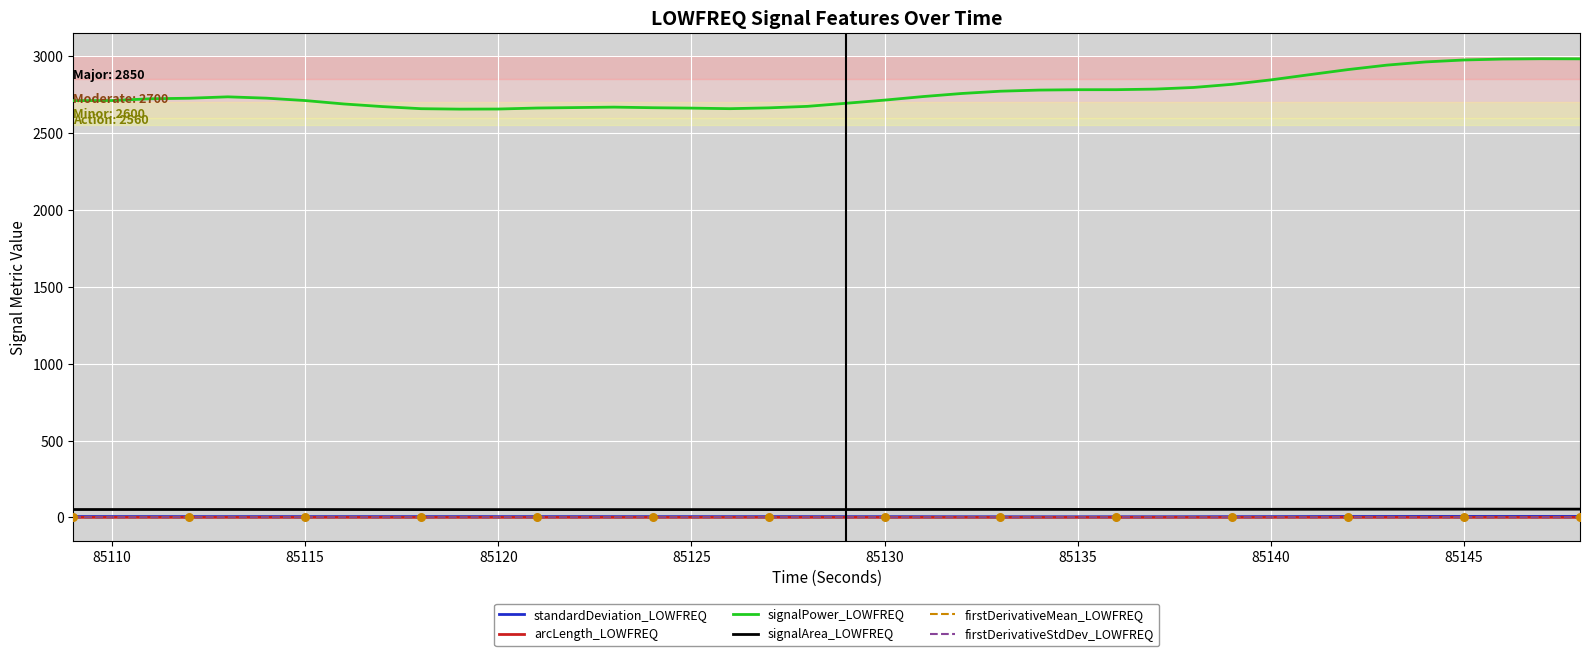

What is the greatest value displayed?

2982.0